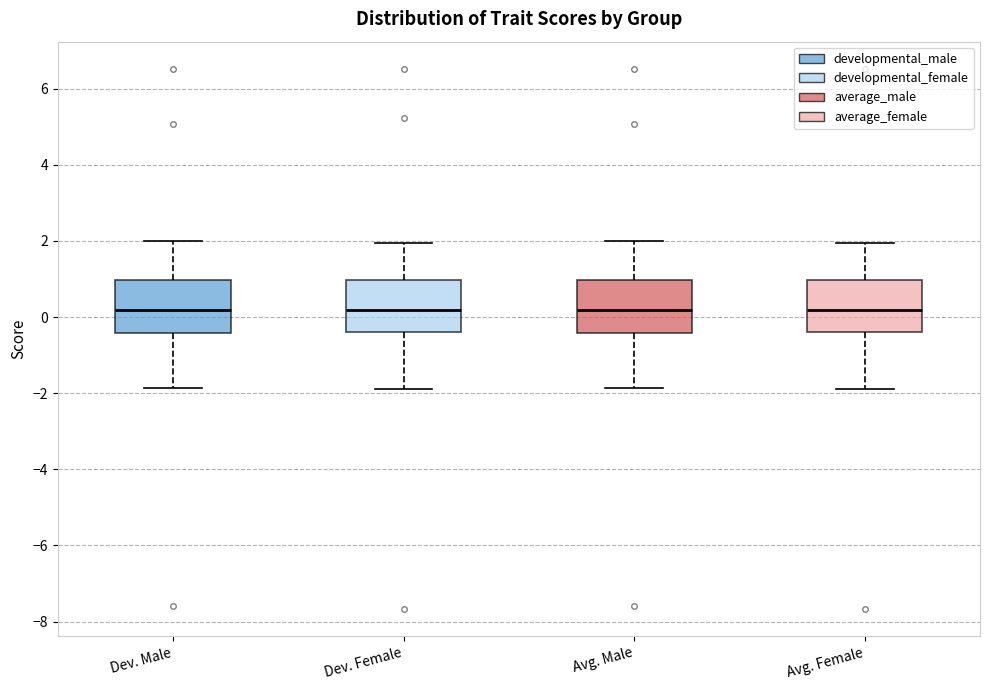

Reading left to right, transcribe this box plot: for each box, give where its median line is, the range the box spans, and where its two whiskers end, as read against the y-axis. The values are not printed on the chart, so give them approximately, as read against the axis.

Dev. Male: median 0.2, box -0.4 to 1.0, whiskers -1.8 to 2.0
Dev. Female: median 0.2, box -0.4 to 1.0, whiskers -1.8 to 2.0
Avg. Male: median 0.2, box -0.4 to 1.0, whiskers -1.8 to 2.0
Avg. Female: median 0.2, box -0.4 to 1.0, whiskers -1.8 to 2.0